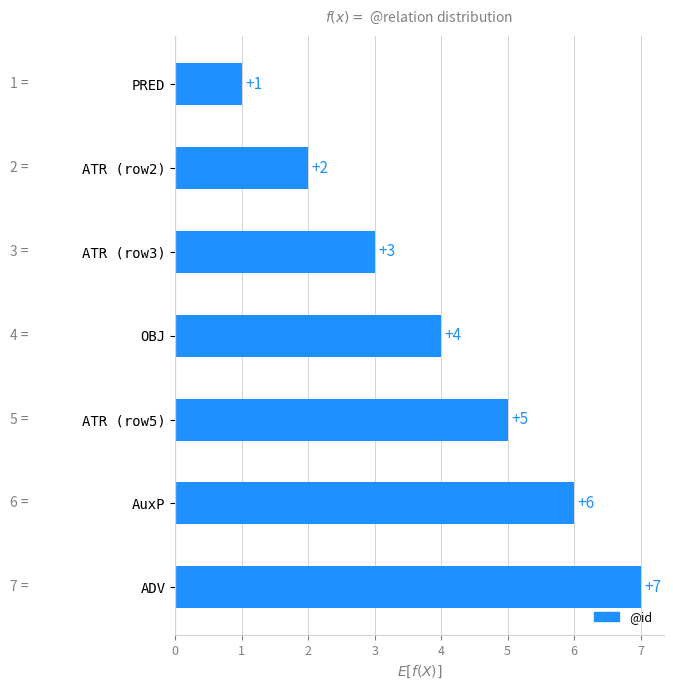

What is the difference between the maximum and minimum values?

6